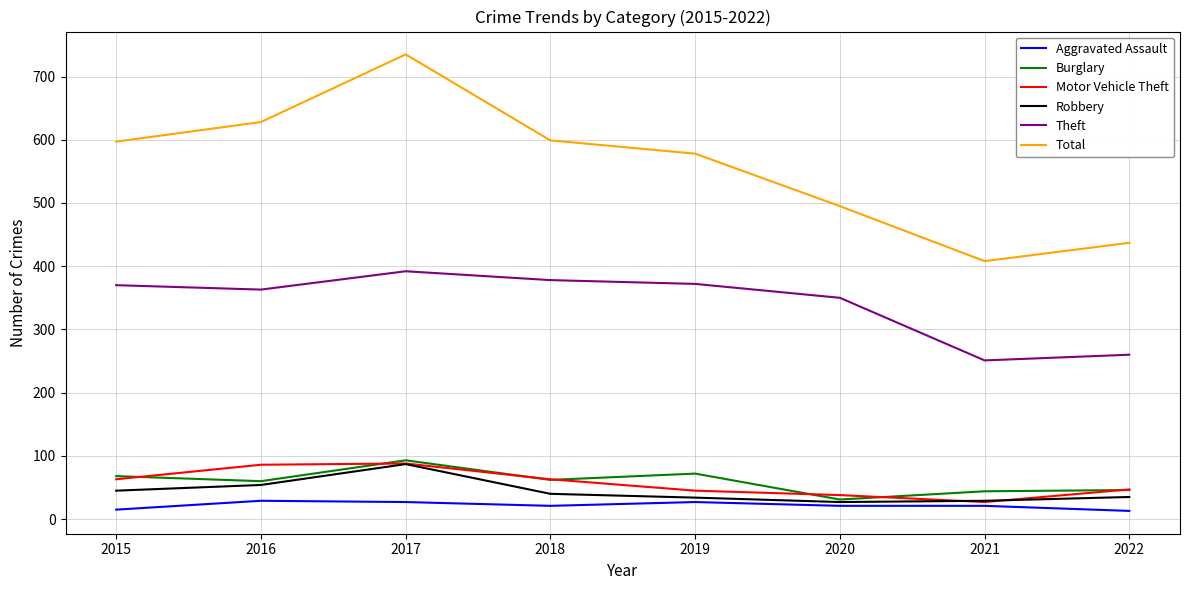

Does the chart display data point markers on the line(s)?

No